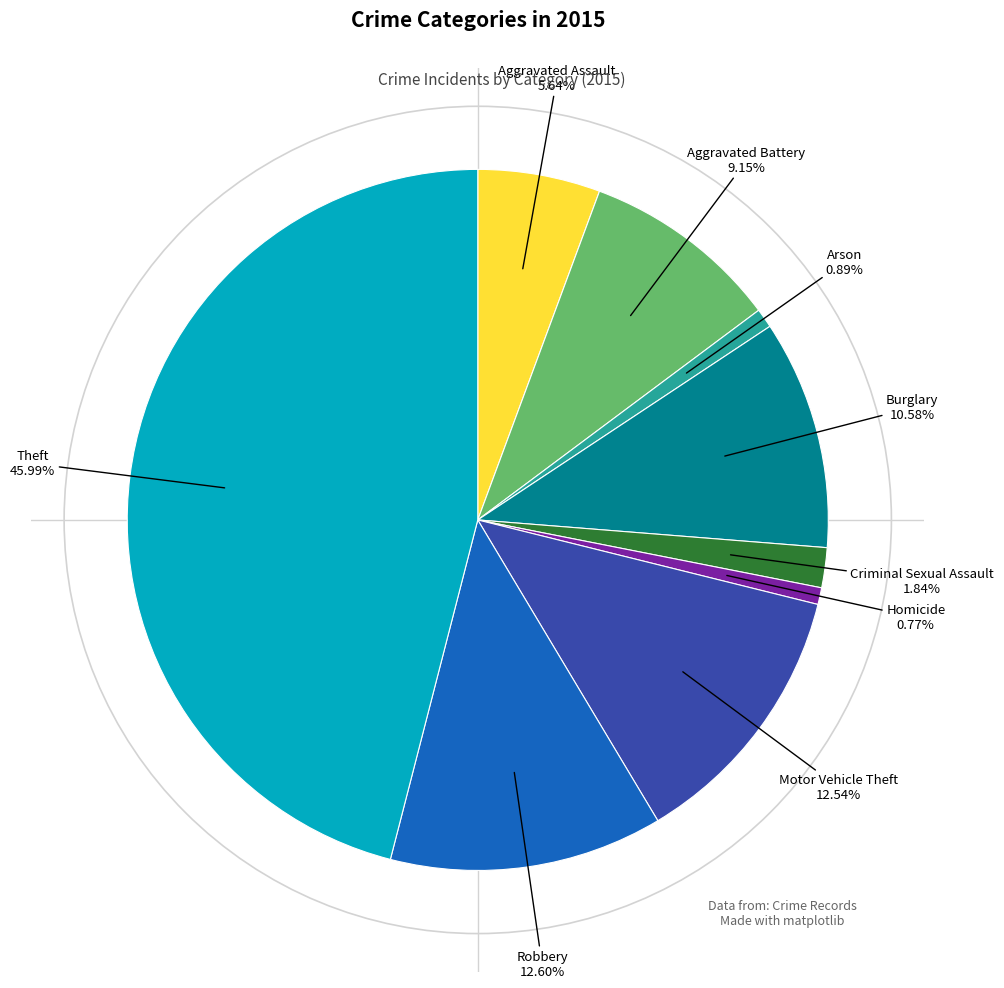

Does any single category account for the majority?

No